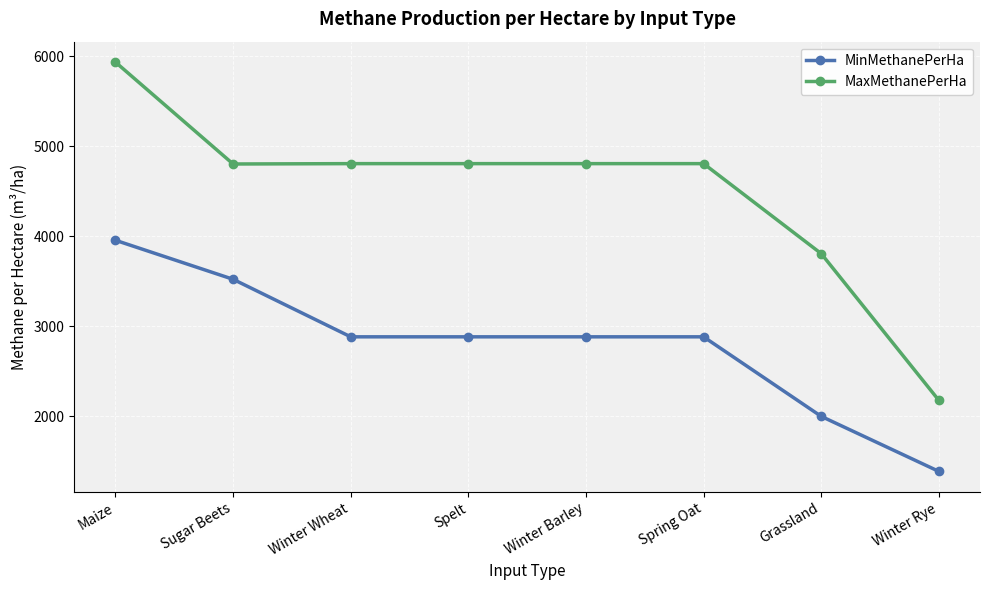

How many data points in MaxMethanePerHa are less than 4807?

3